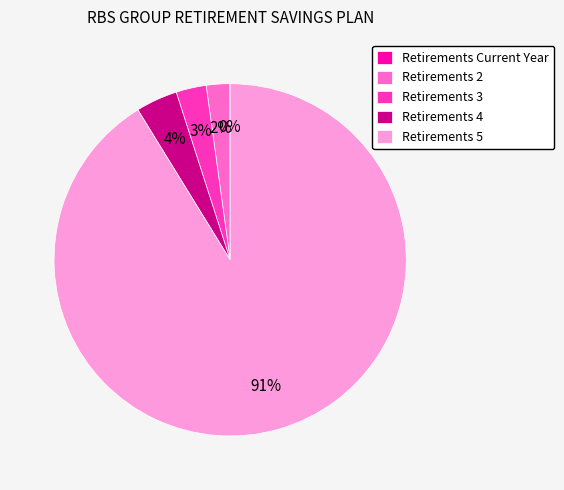

True or false: Retirements 3 accounts for 3% of the total.

True